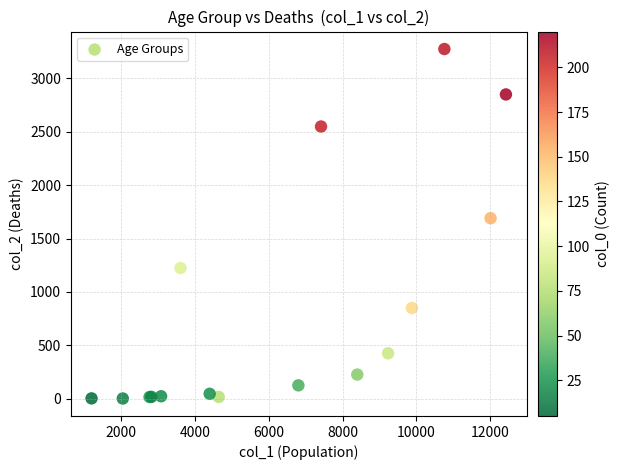

What Y value in the scatter plot is closest to 1638?

1690